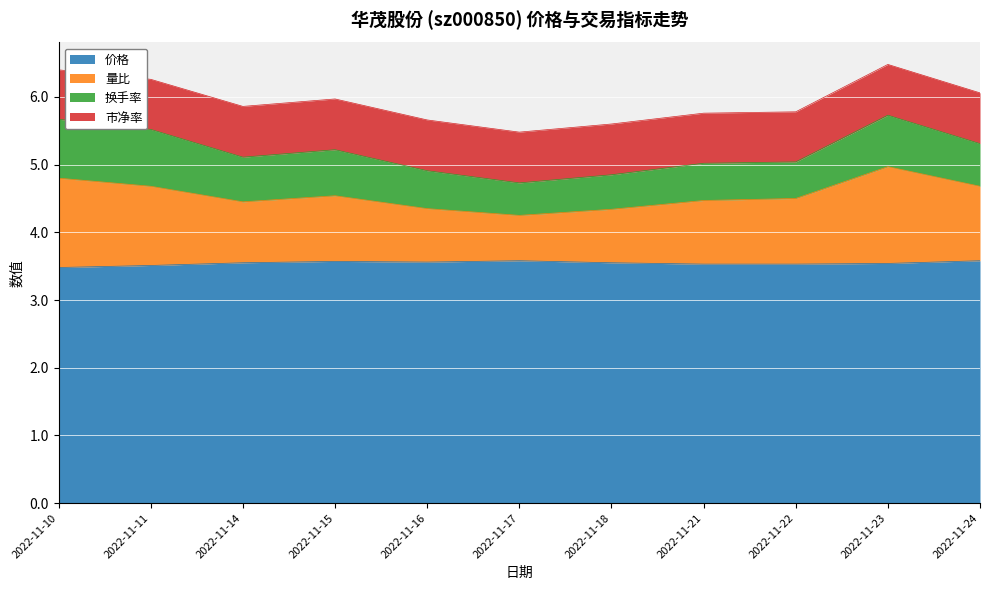

What is the lowest value of the 价格 series?

3.5